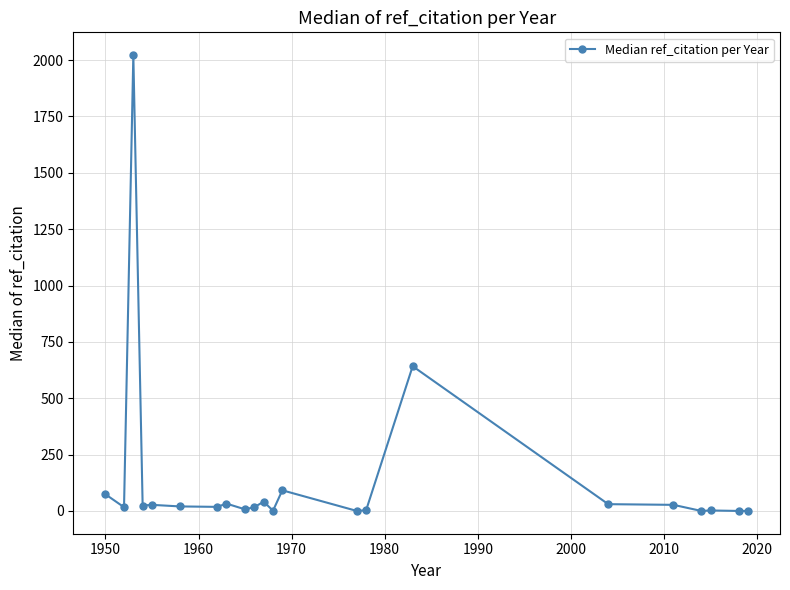

What is the greatest value displayed?

2022.0